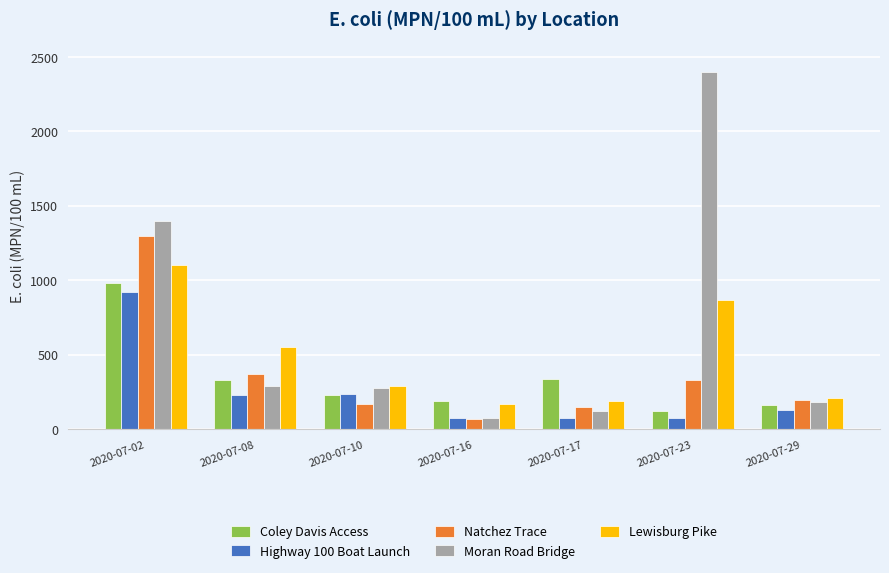

What is the difference between the Coley Davis Access values at 2020-07-08 and 2020-07-10?

100